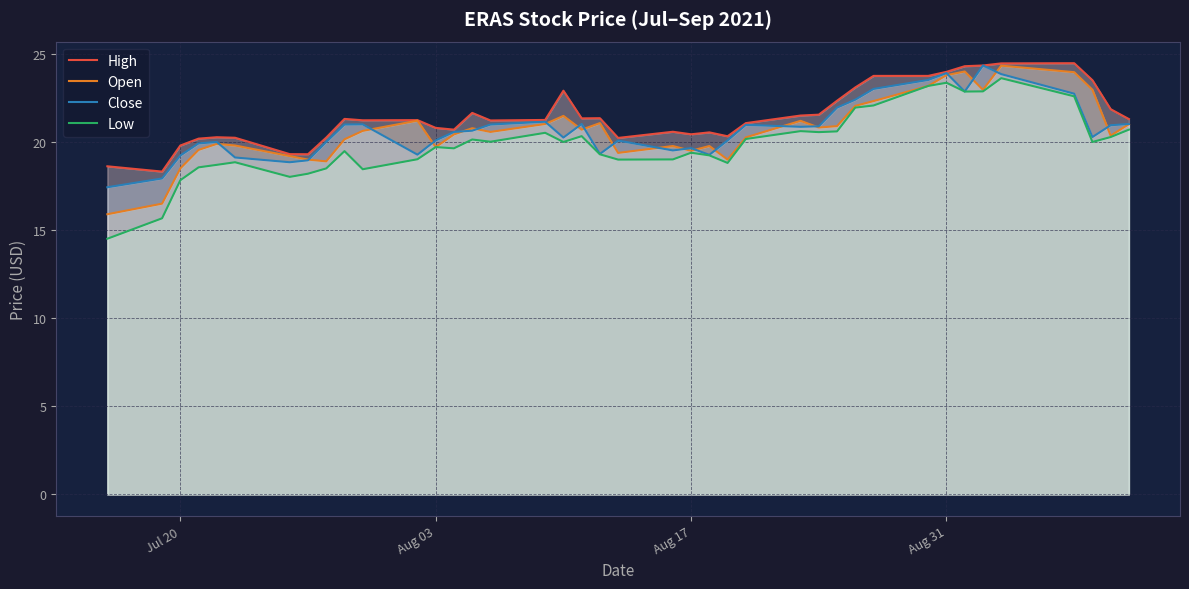

The value of Close at Aug 03 is 20.1. True or false?

True